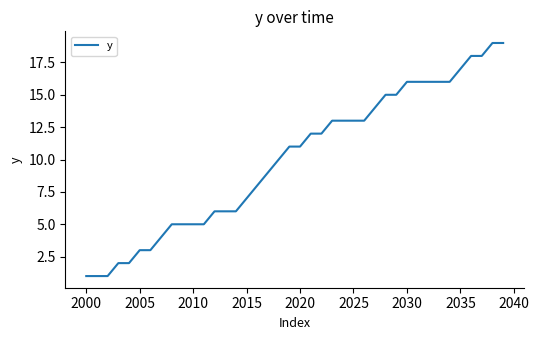

What is the greatest value displayed?

19